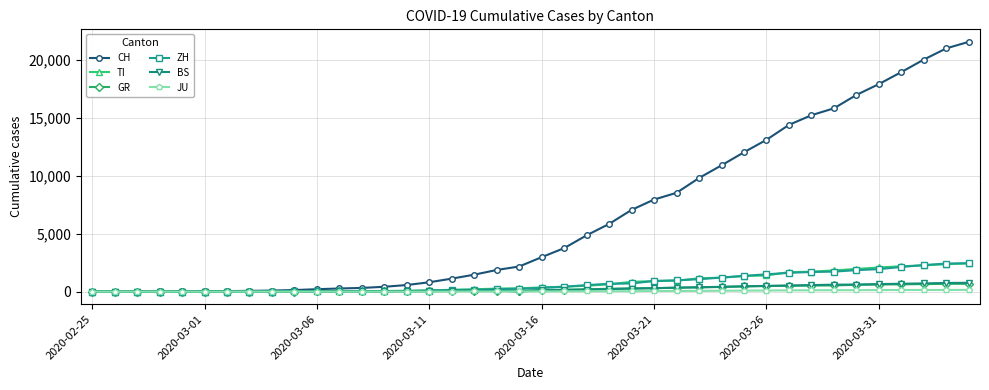

Which series has the largest range (max minus min)?

CH